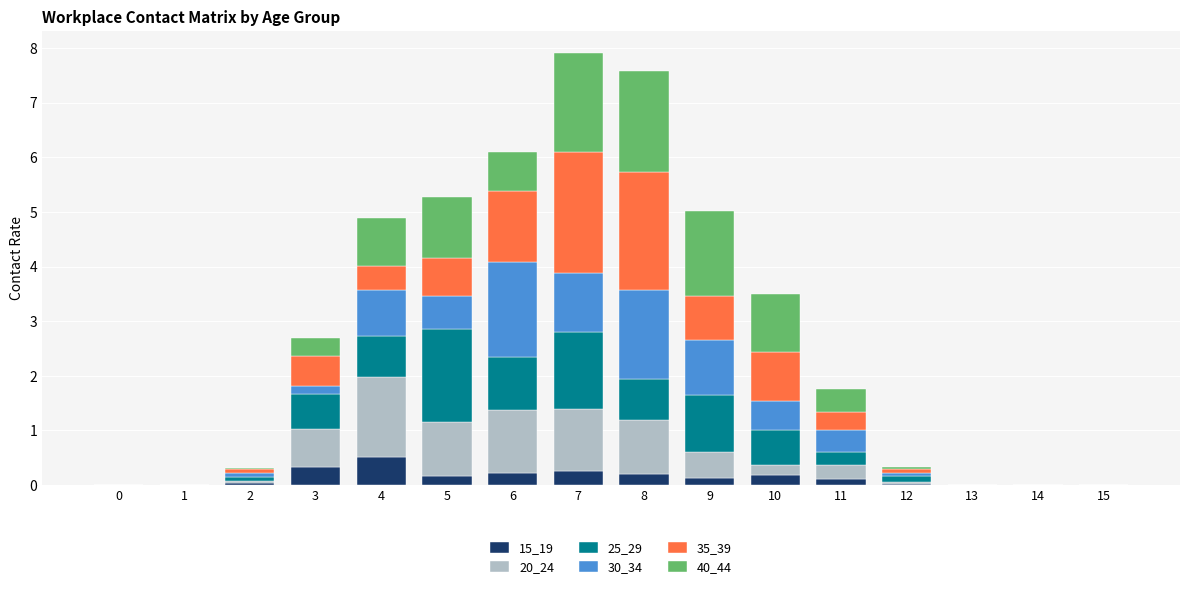

What is the total value across all series at 6?

6.1